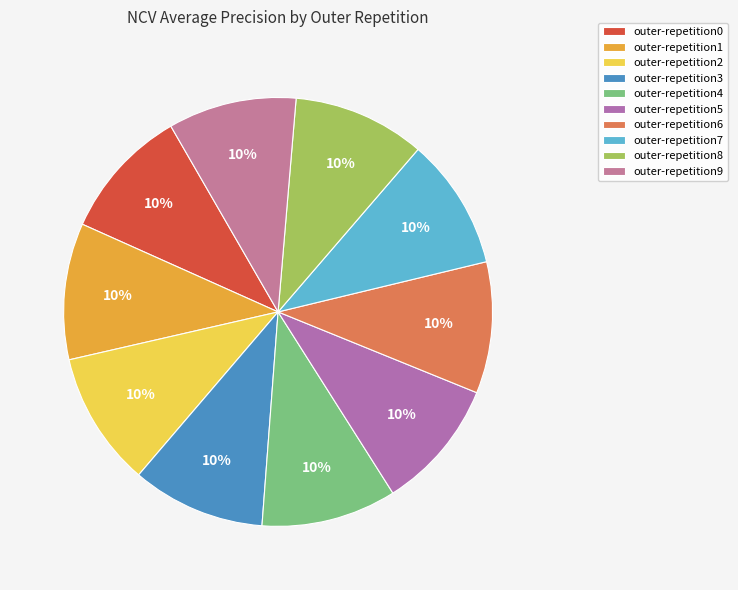

Rank the categories by value from highest to lowest.

outer-repetition1, outer-repetition4, outer-repetition2, outer-repetition3, outer-repetition8, outer-repetition0, outer-repetition7, outer-repetition6, outer-repetition5, outer-repetition9